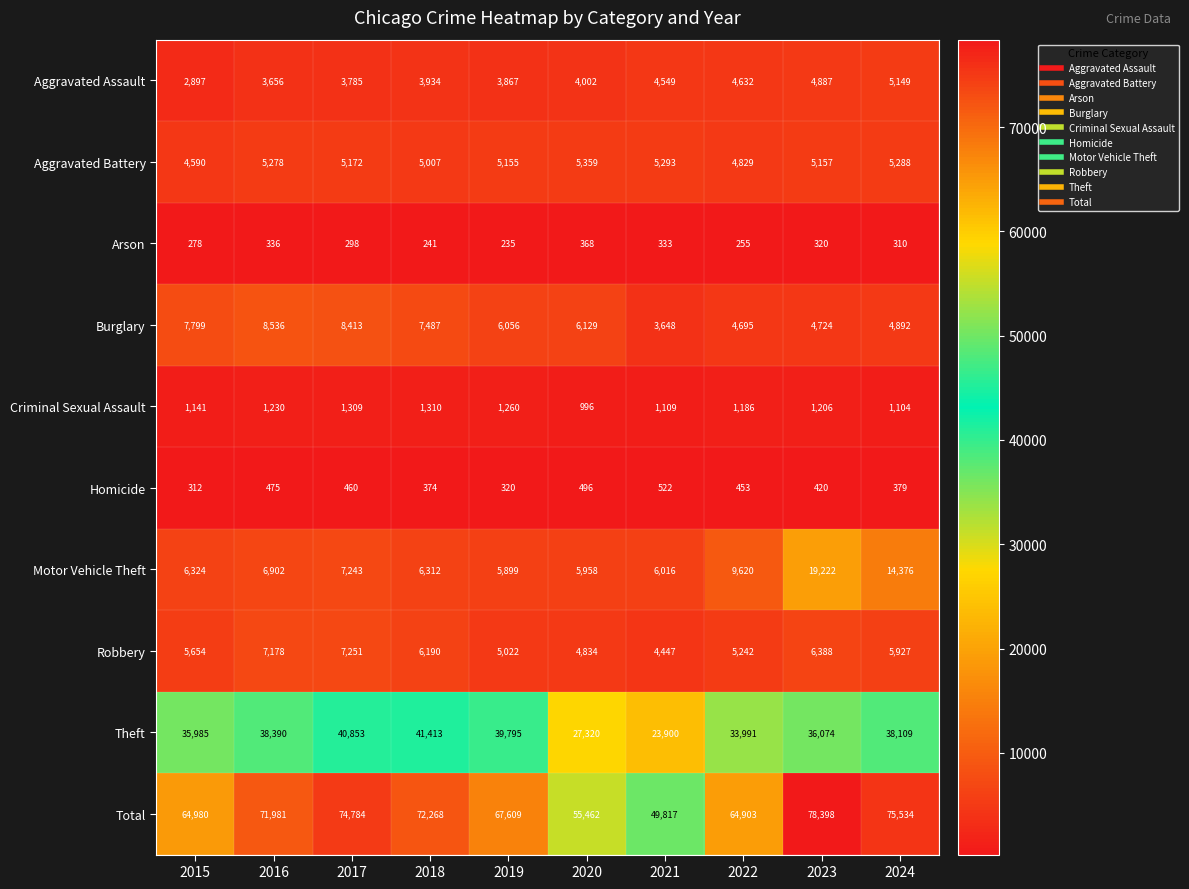

Which label corresponds to the smallest value in the chart?

2019